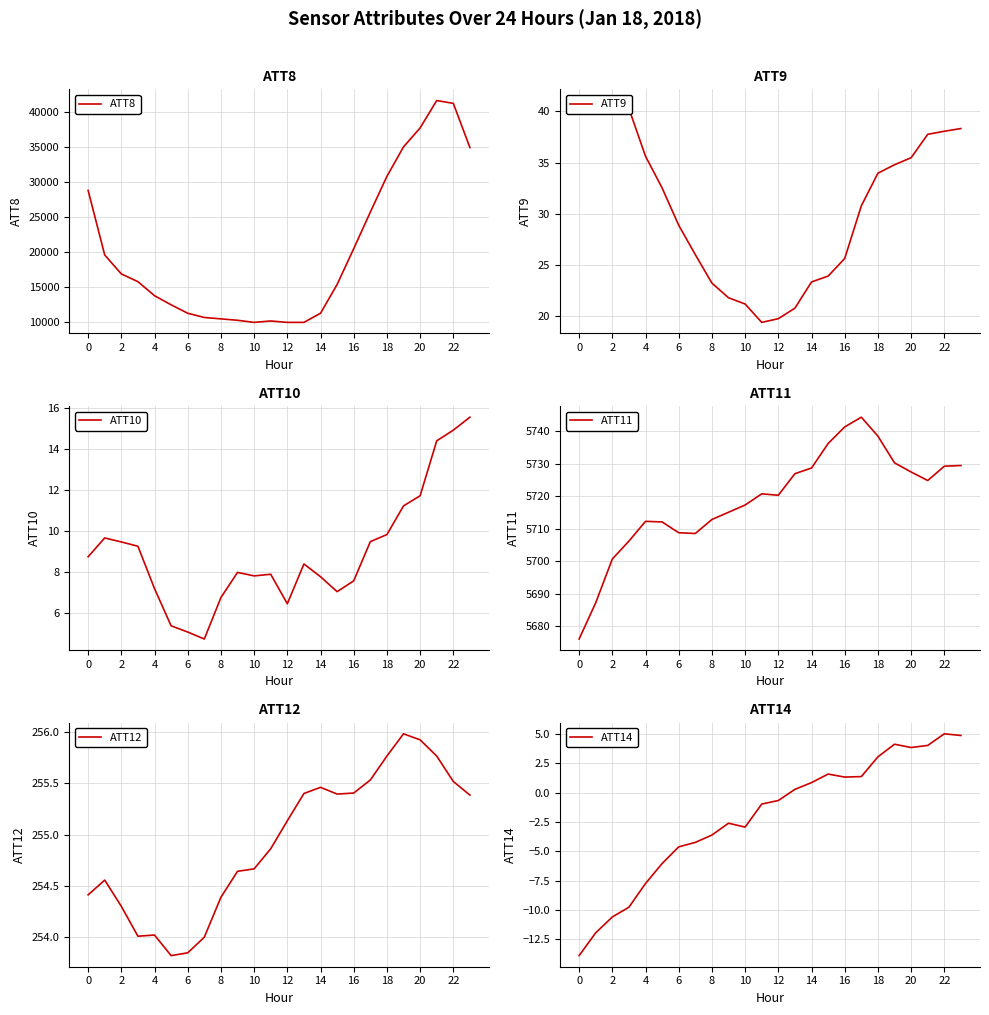

The ATT12 series shows 104.9 at 21. True or false?

False